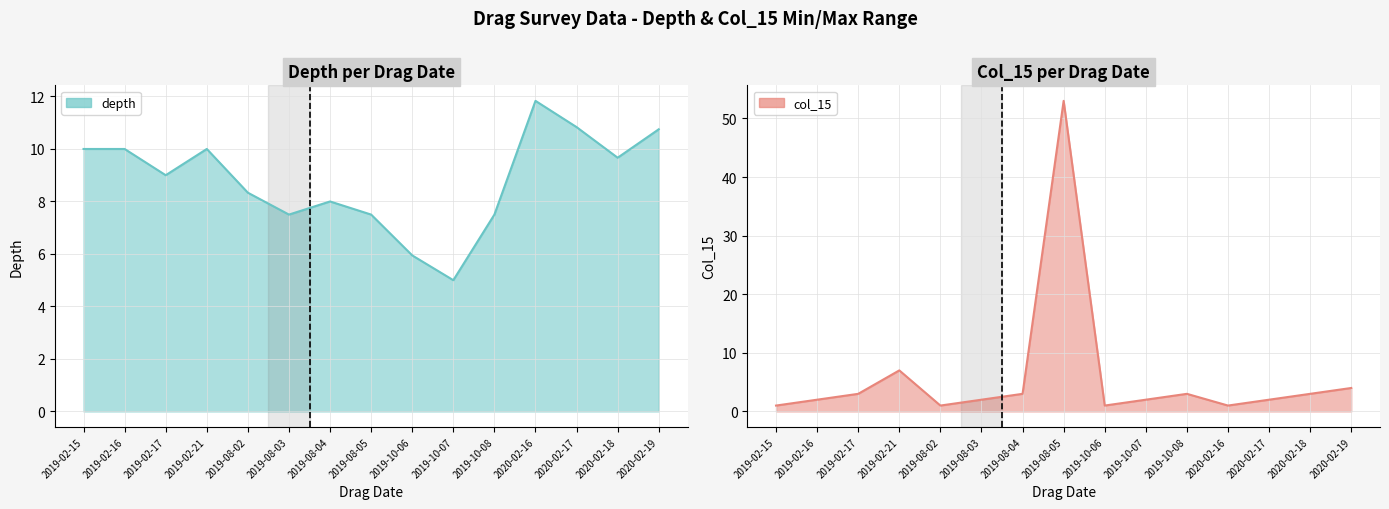

Rank the series by their average value, from highest to lowest.

depth, col_15